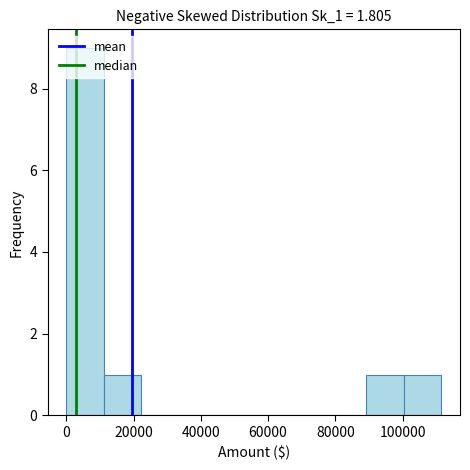

How tall is the bar that spans 100000 to 112000 on the x-axis? Neither the bar edges nor the heights are printed on the chart, so give them approximately, as read against the axes.

1